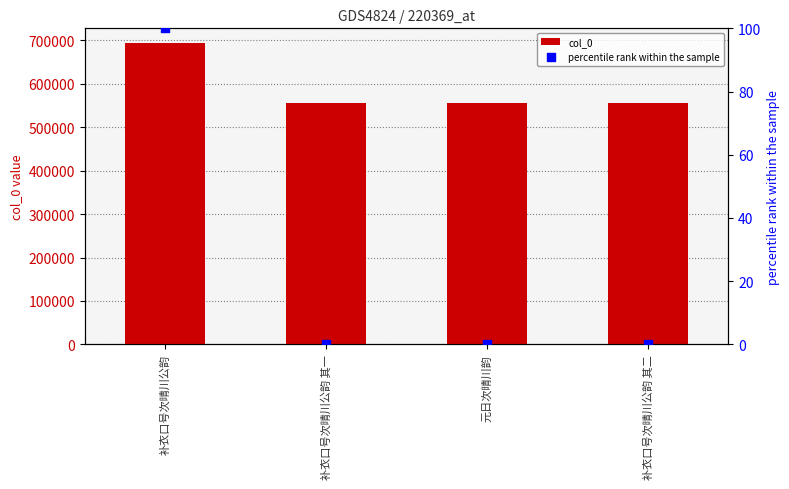

What are all the series names shown in the legend?

col_0, percentile rank within the sample